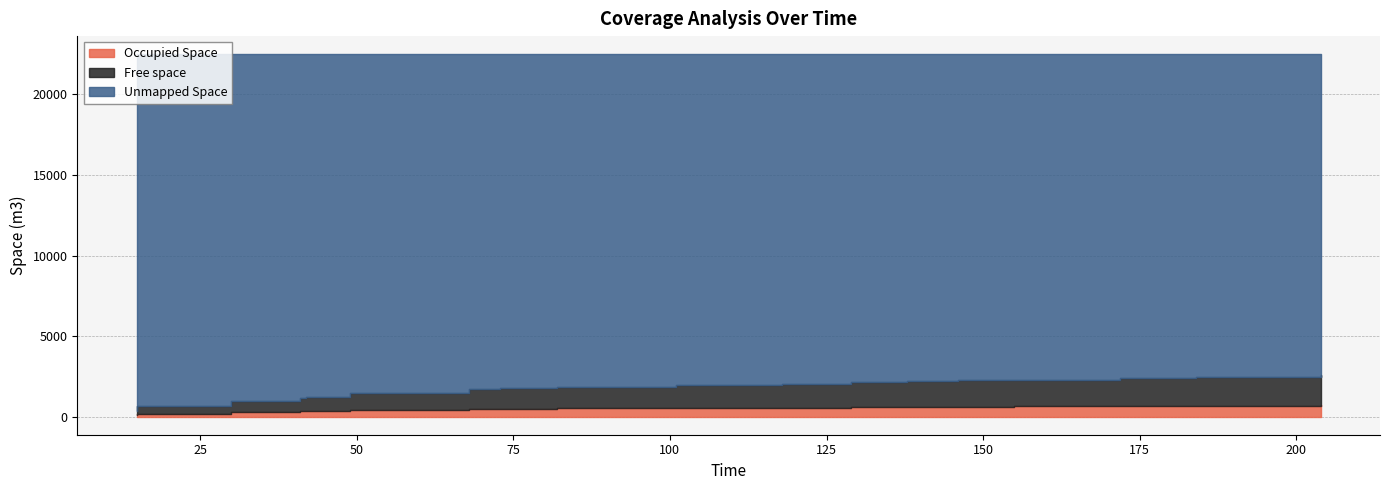

True or false: Occupied Space and Unmapped Space cross at least once.

False